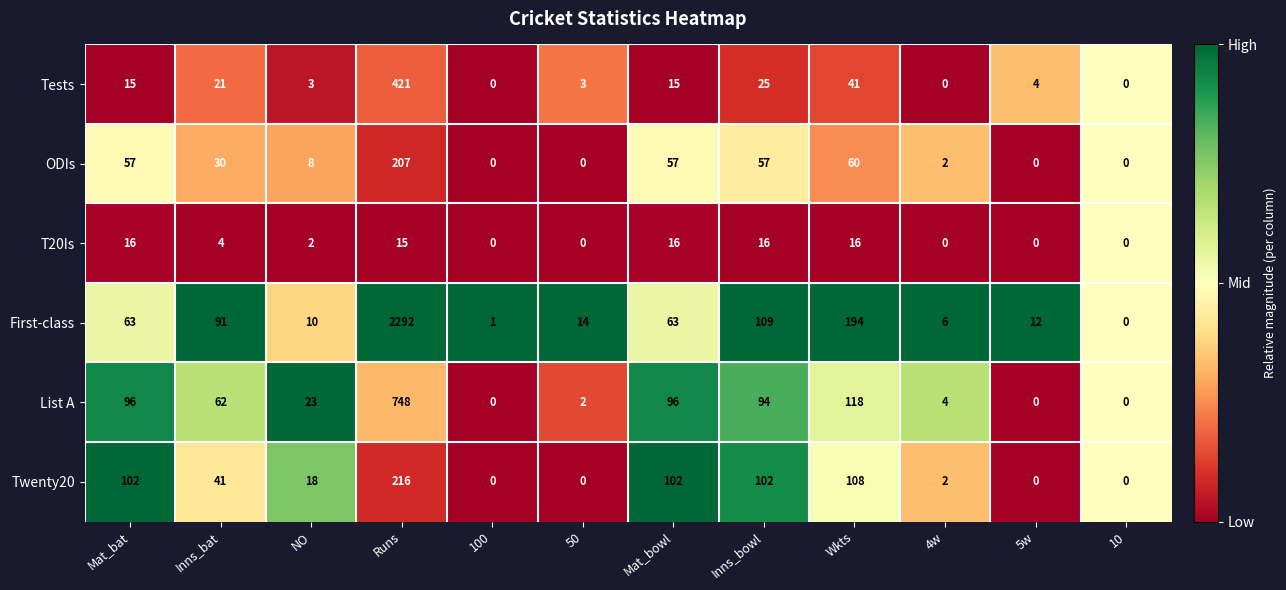

Rank the series at Inns_bowl from lowest to highest value.

T20Is, Tests, ODIs, List A, Twenty20, First-class